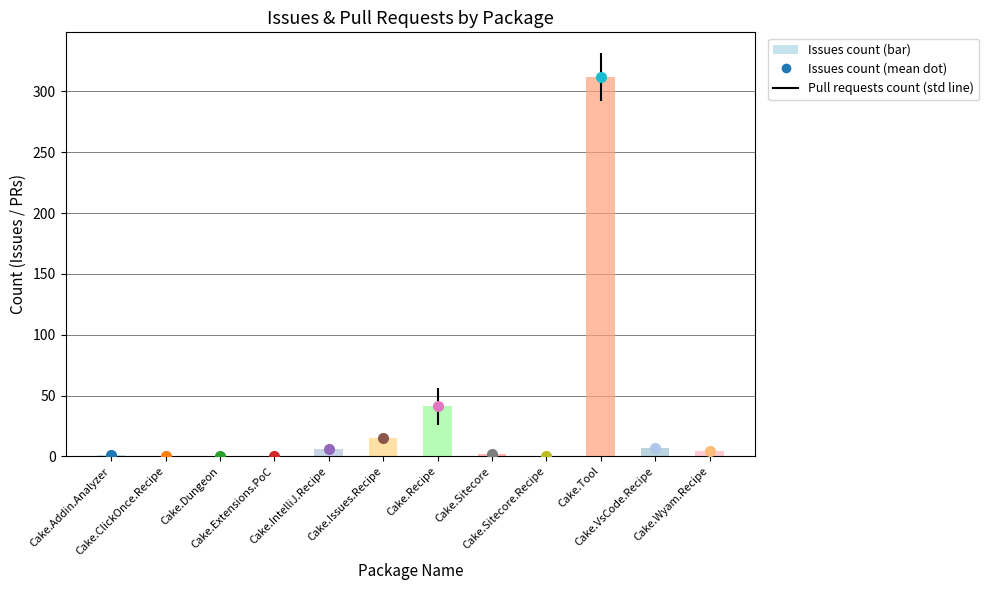

How many data points in Issues count are less than 4?

6